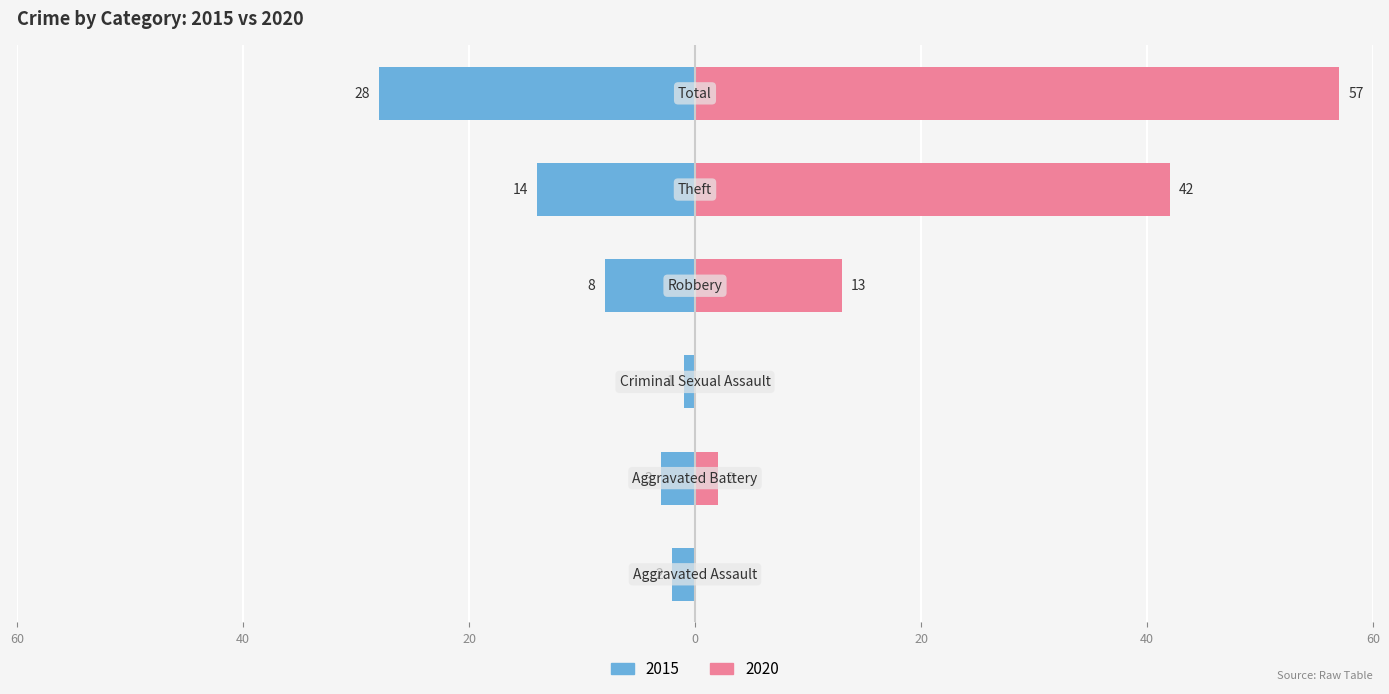

What position from the left is Total?

6